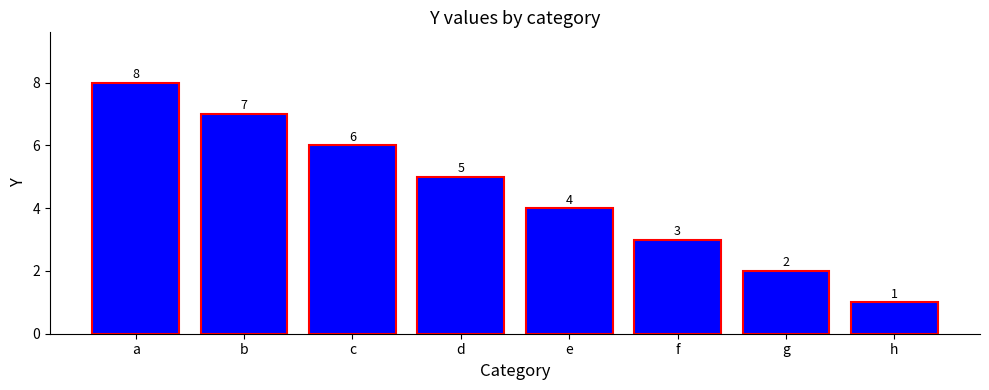

What is the difference between the values at g and a?

6